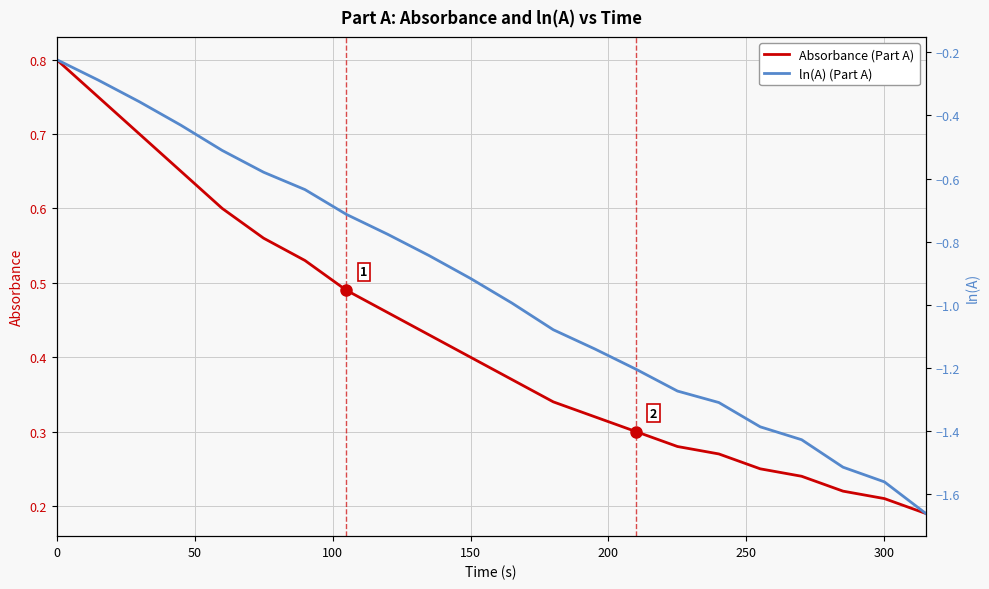

True or false: Absorbance (Part A) has more than 0 points higher than both neighbors.

False